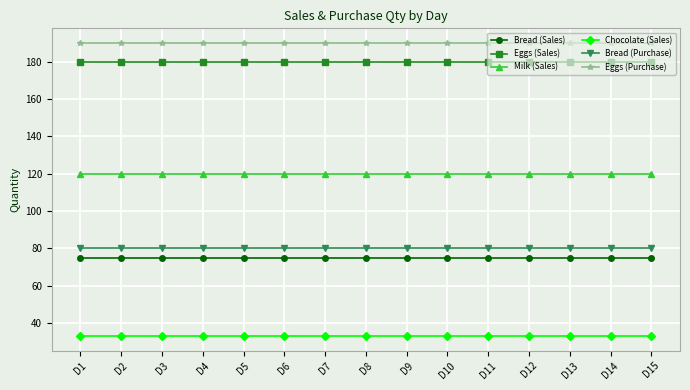

What is the difference between the highest and lowest values at D14?

157